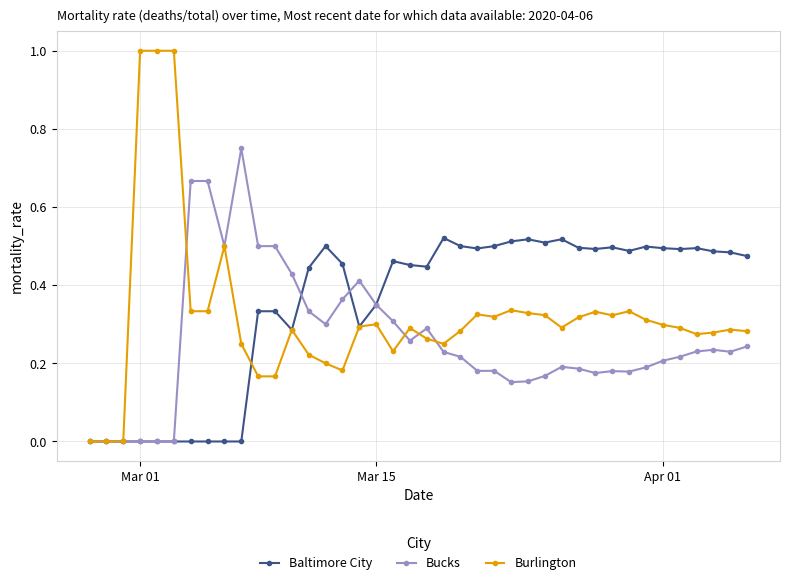

Does the chart have visible grid lines?

Yes